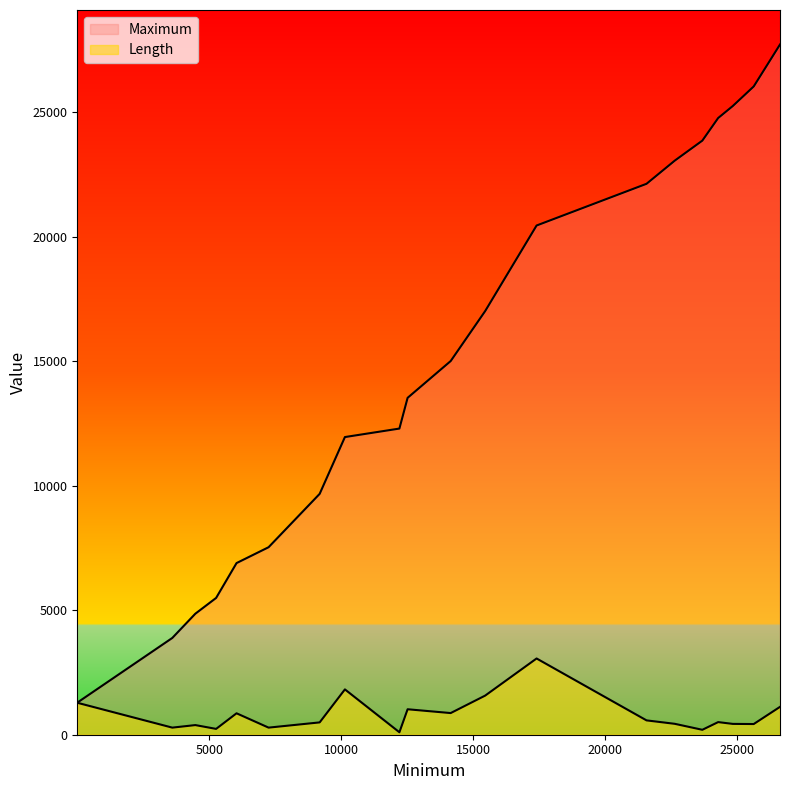

At which label is Length closest to 1581?

15450